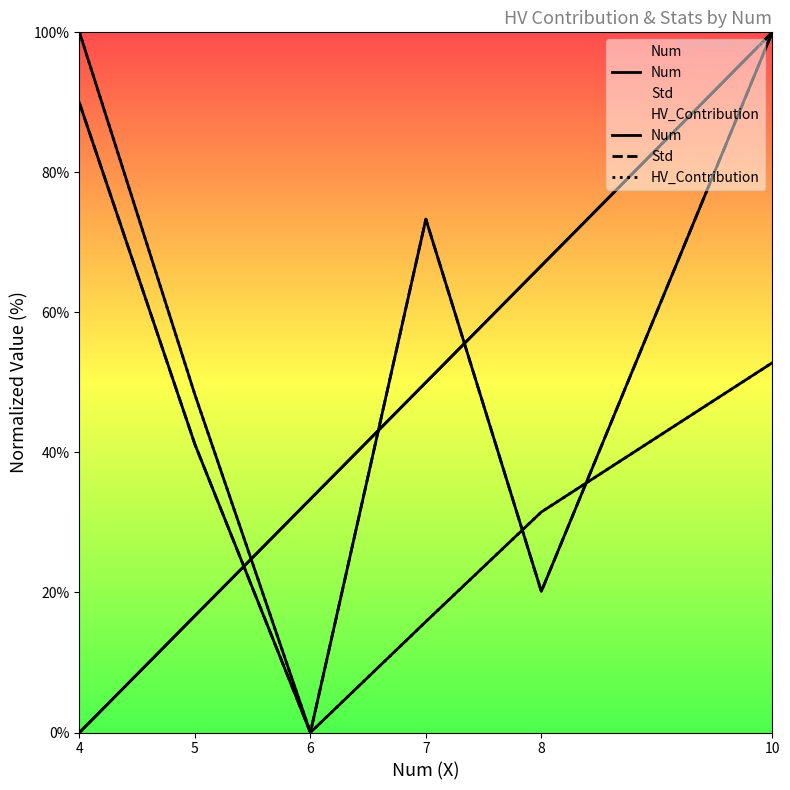

Where is Std nearest to the value 50?

5